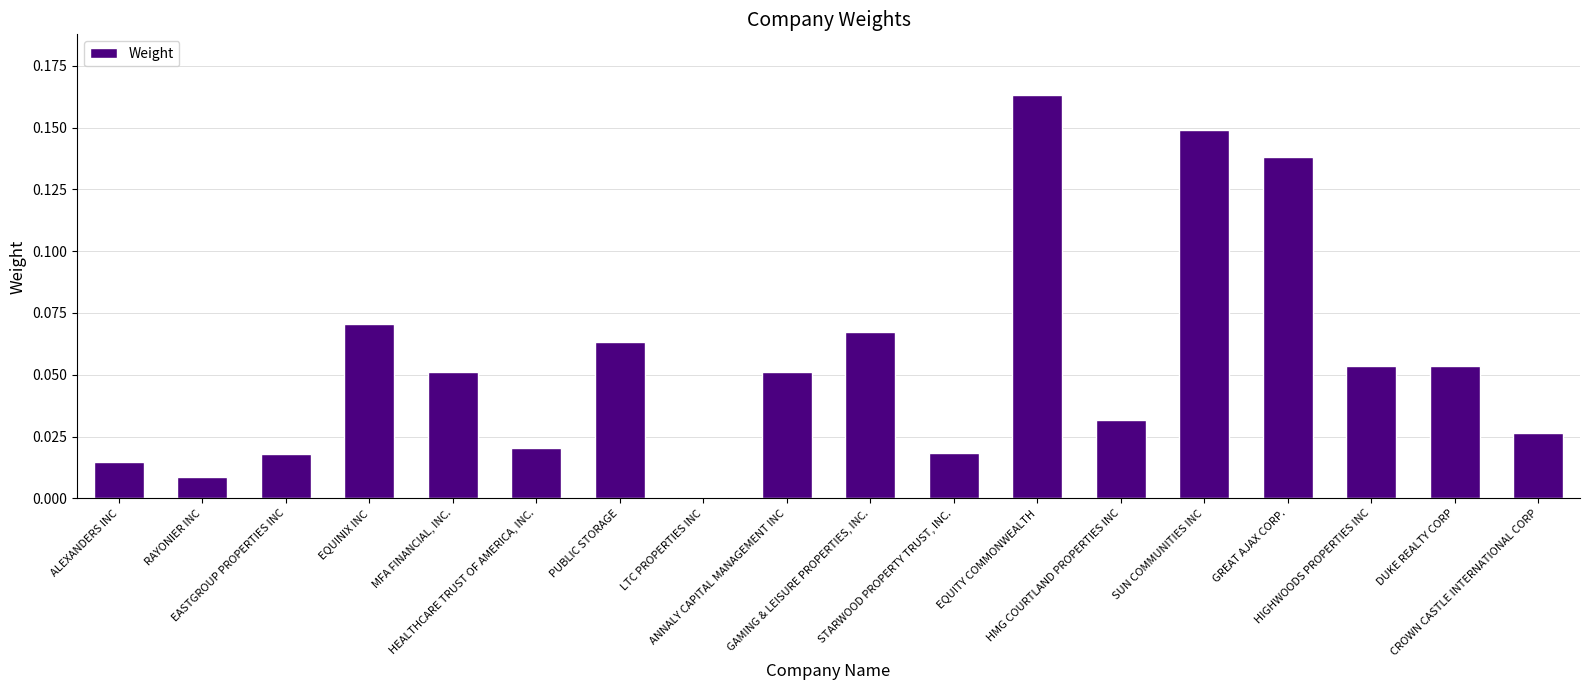

What is the sum of all values?

1.0